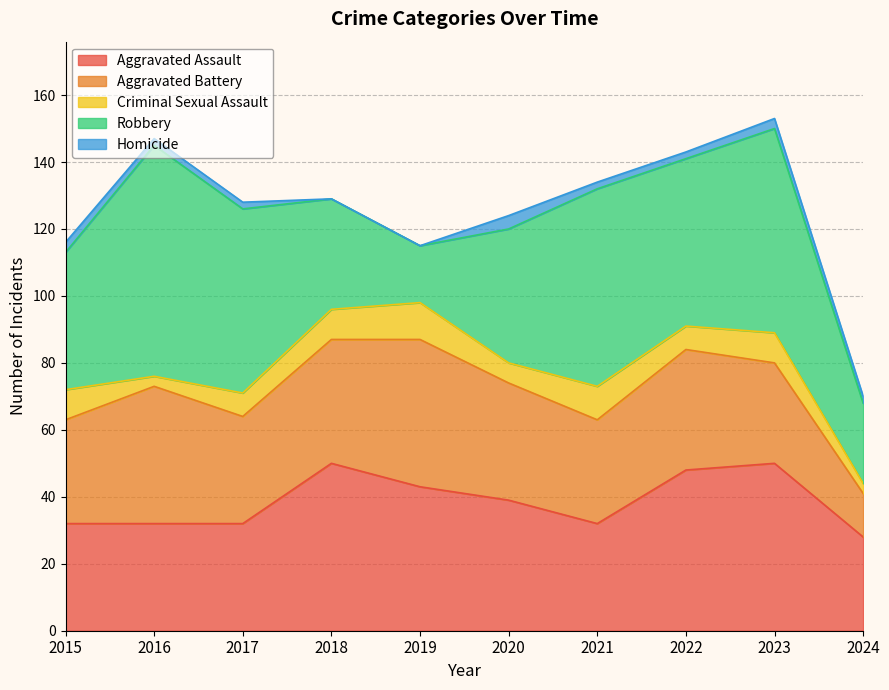

What is the sum of all Homicide values?

20